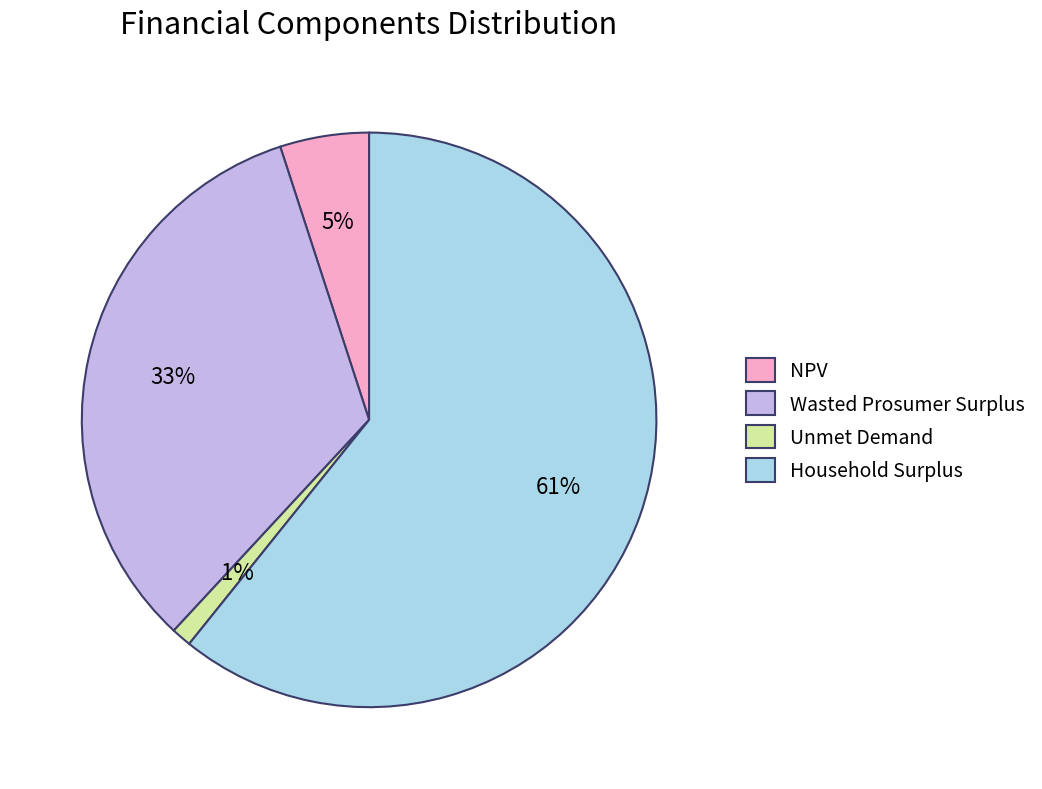

True or false: Wasted Prosumer Surplus accounts for 39% of the total.

False